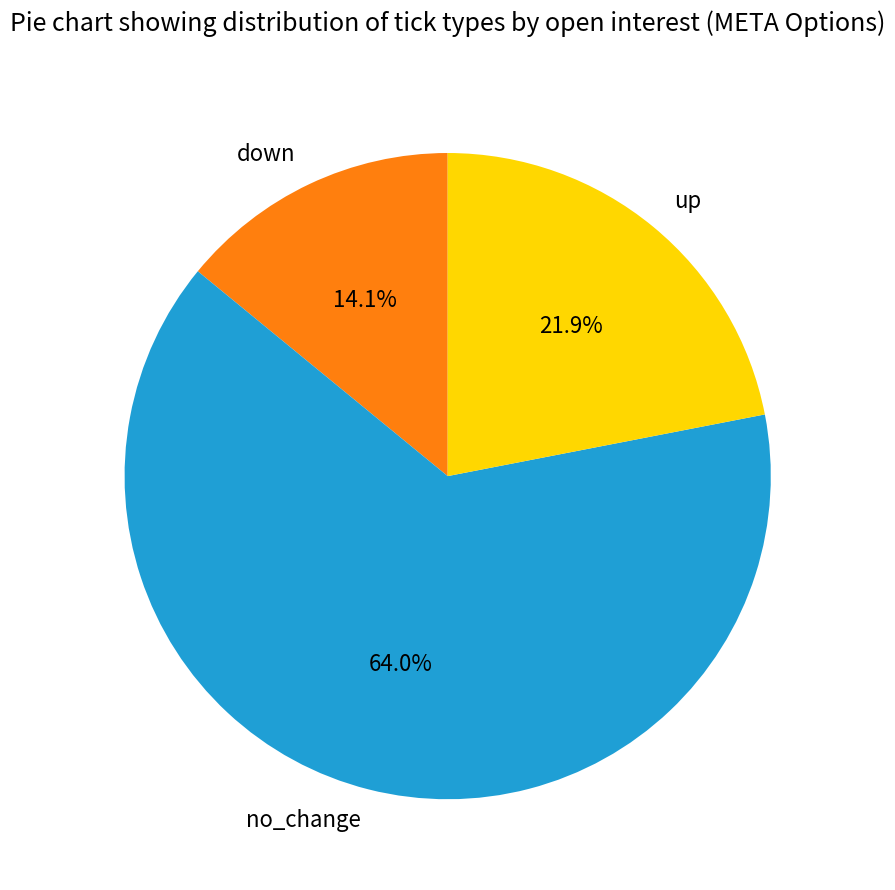

What percentage is the no_change slice, to the nearest percent?

64%